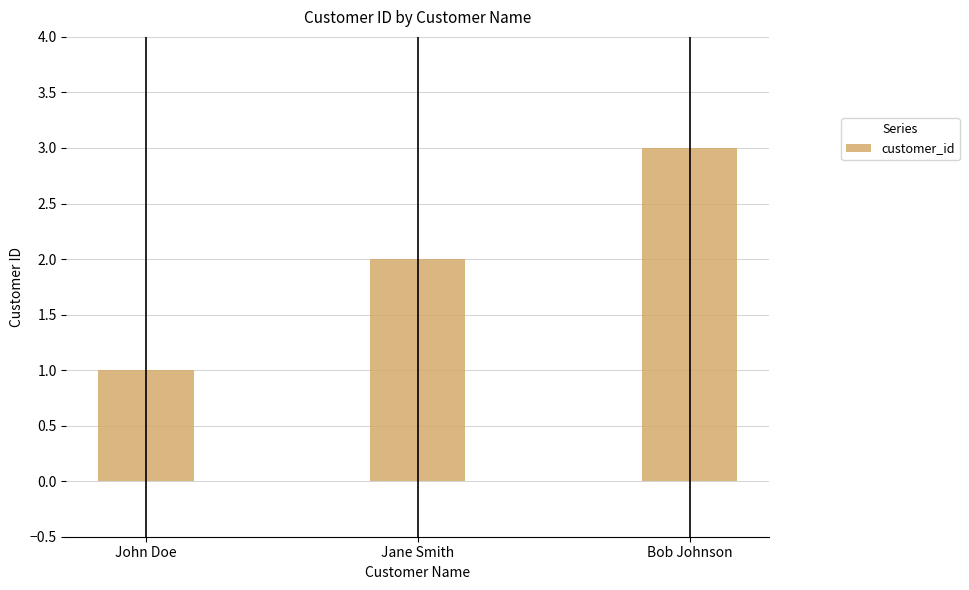

What is the change in value from Jane Smith to Bob Johnson?

+1